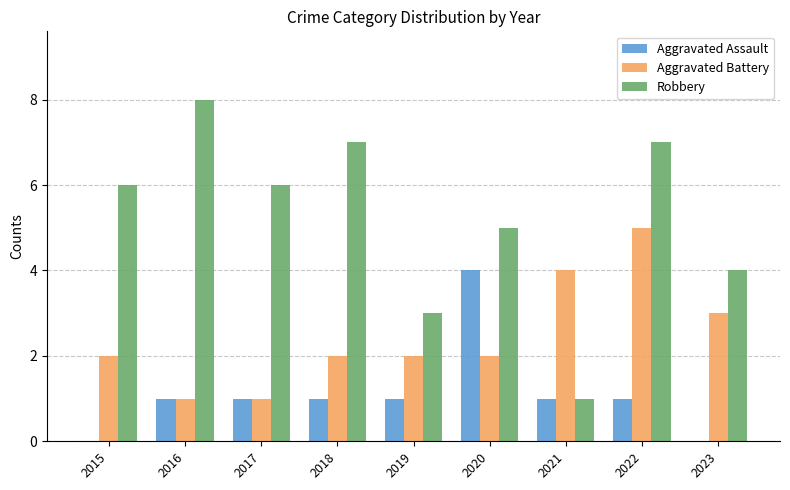

What is the maximum value for Aggravated Assault?

4